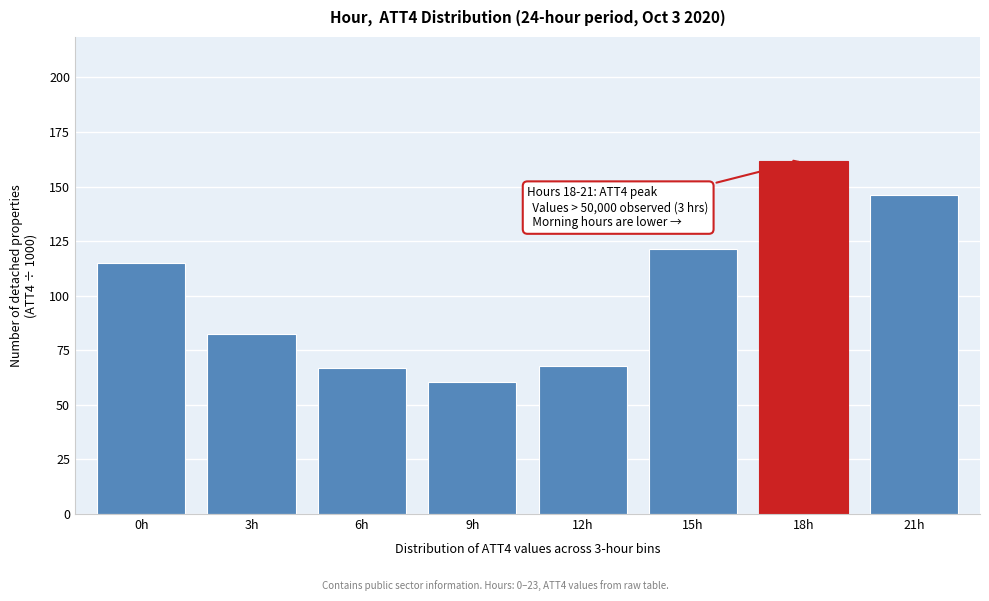

Reading left to right, what are all the values shown in this chart?

115.2	82.4	66.9	60.3	67.9	121.2	161.9	146.1